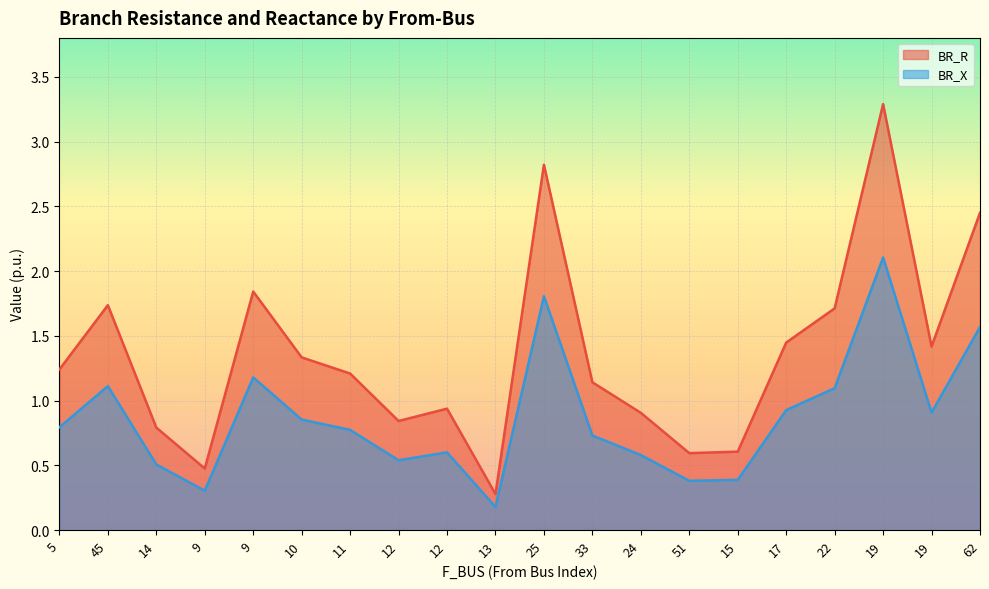

Rank the series by their maximum value, from highest to lowest.

BR_R, BR_X